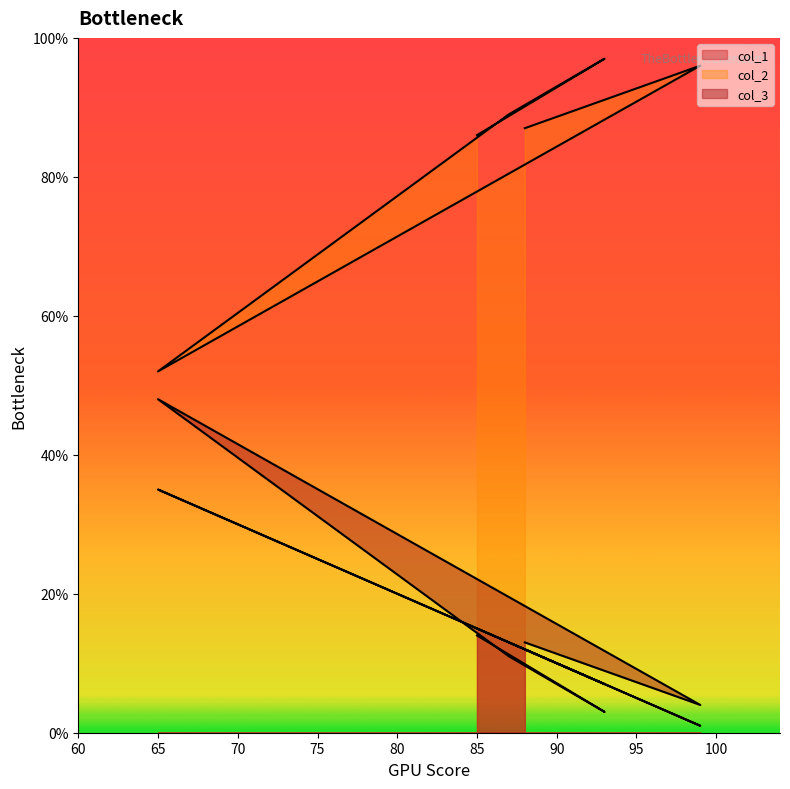

How many values in the col_3 series exceed 13?

2